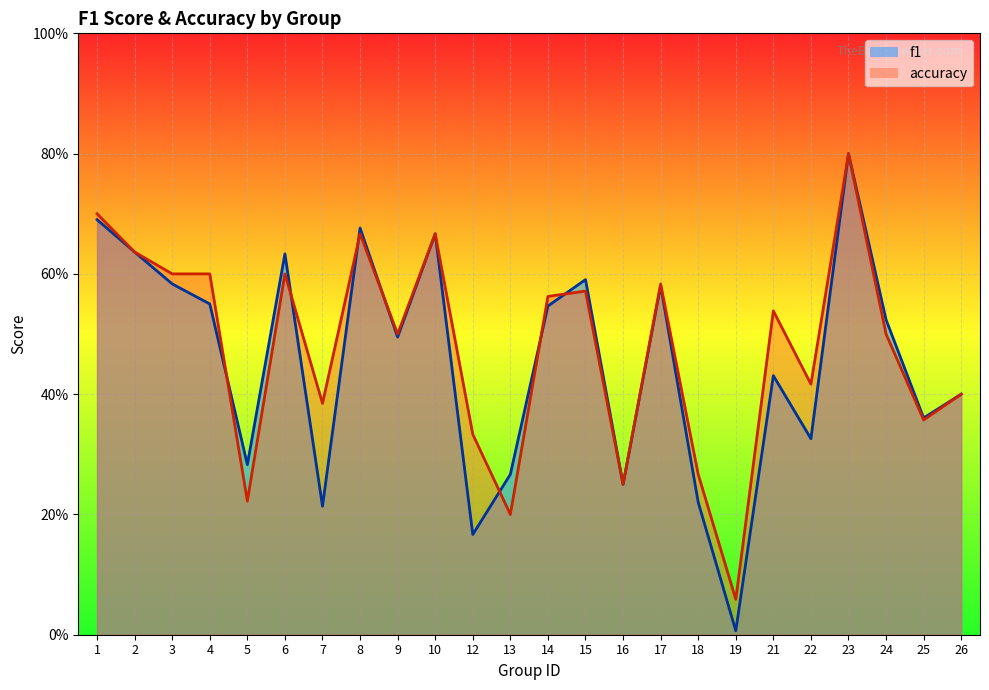

What is the lowest value of the accuracy series?

0.1